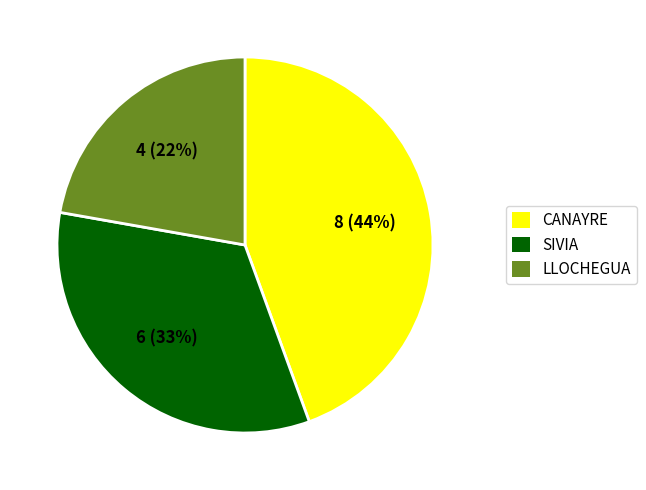

Which category has the biggest portion of the pie?

CANAYRE